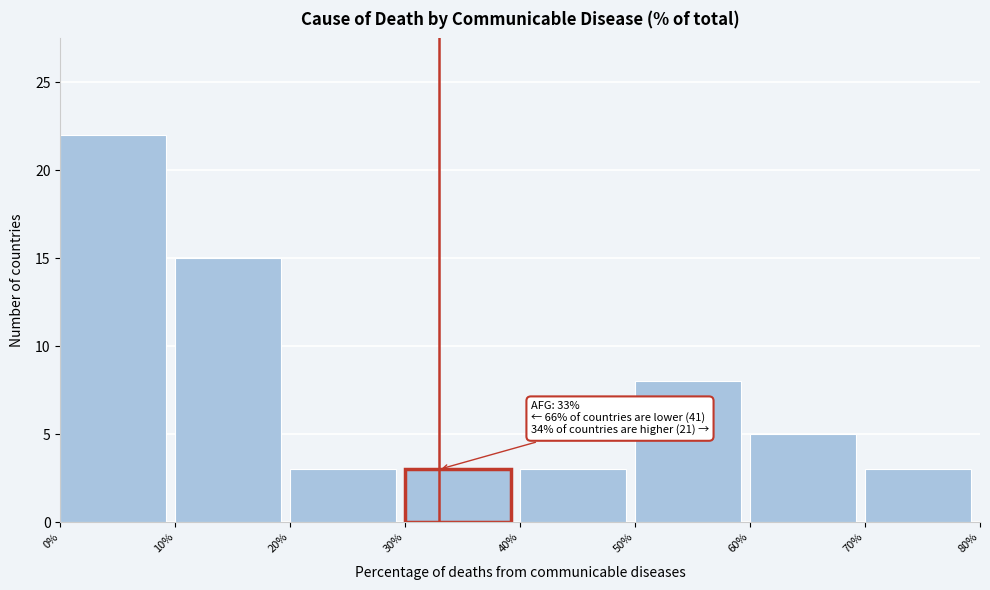

Which range on the x-axis has the tallest bar?

0% to 10%